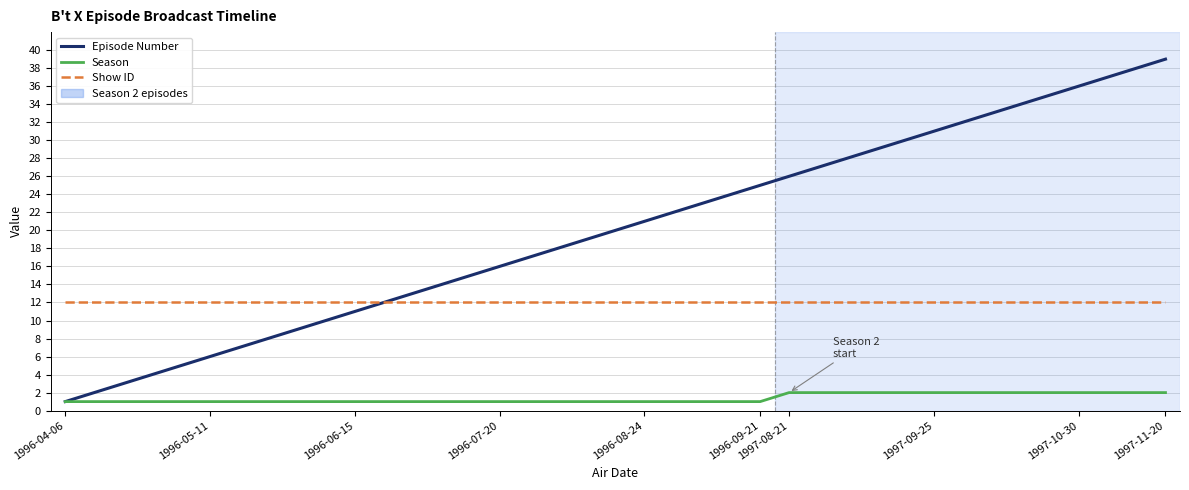

What is the sum of all Show ID values?

468